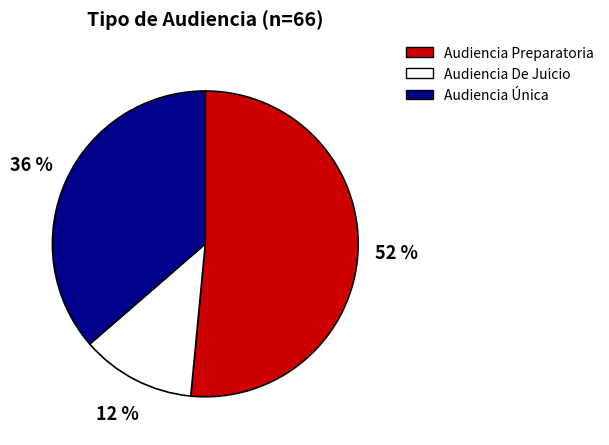

Which has a higher value, Audiencia Única or Audiencia Preparatoria?

Audiencia Preparatoria